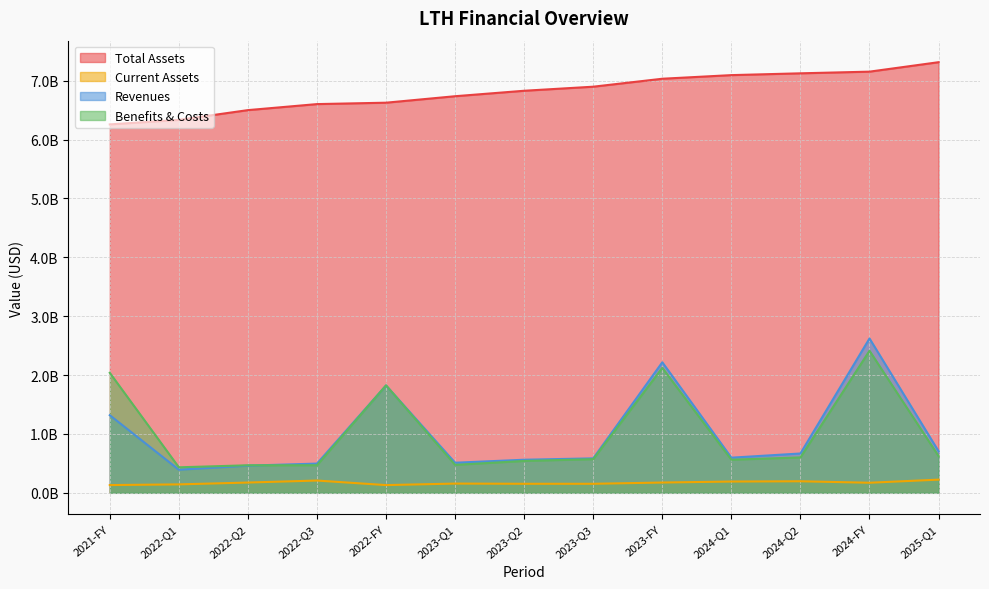

What is the minimum value for Total Assets?

6256675000